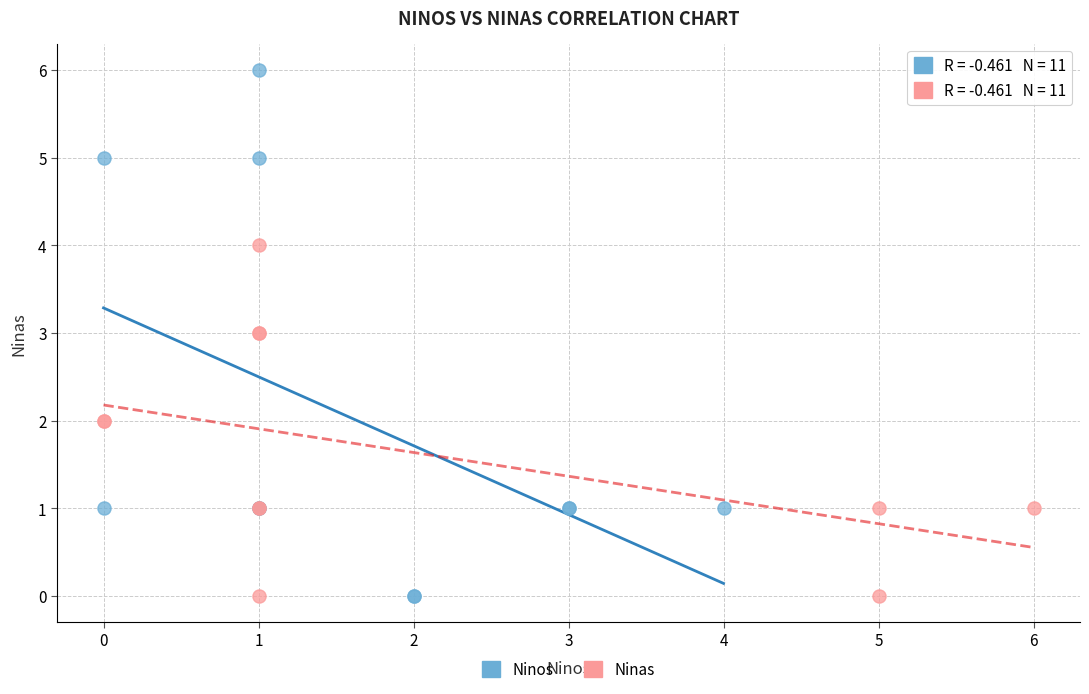

What are all the series names shown in the legend?

Ninos, Ninas